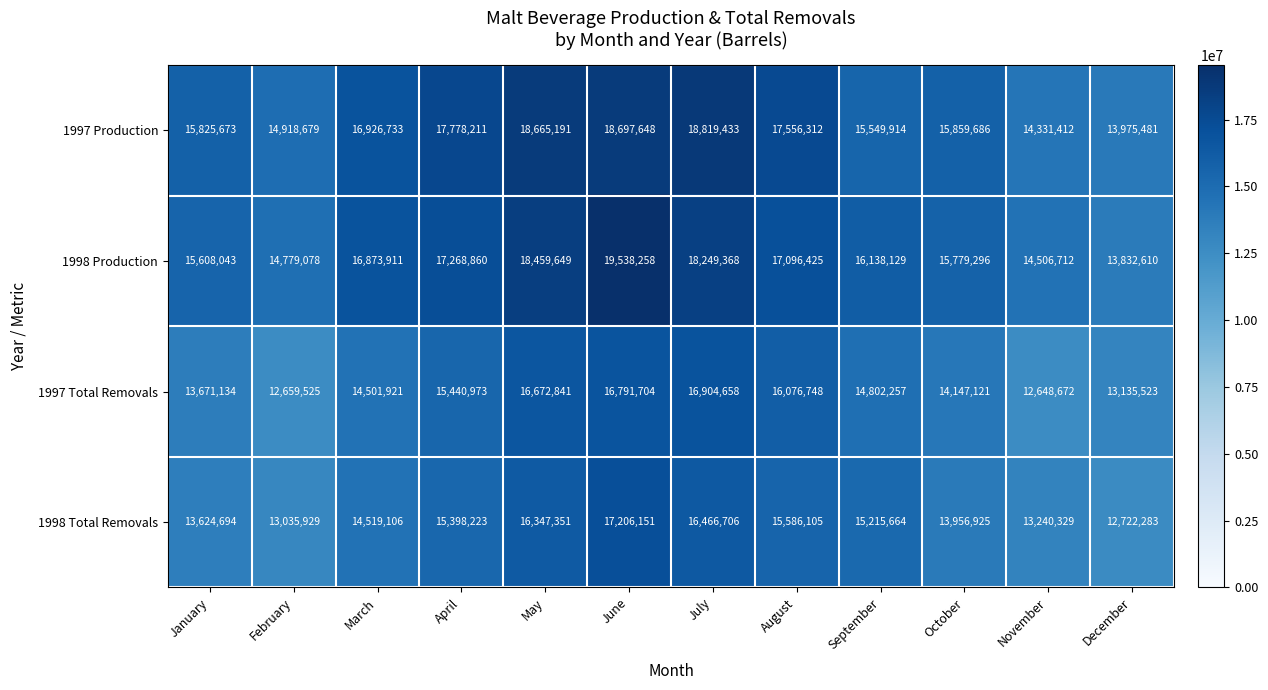

What is the difference between the maximum and minimum values in the 1997 Total Removals series?

4255986